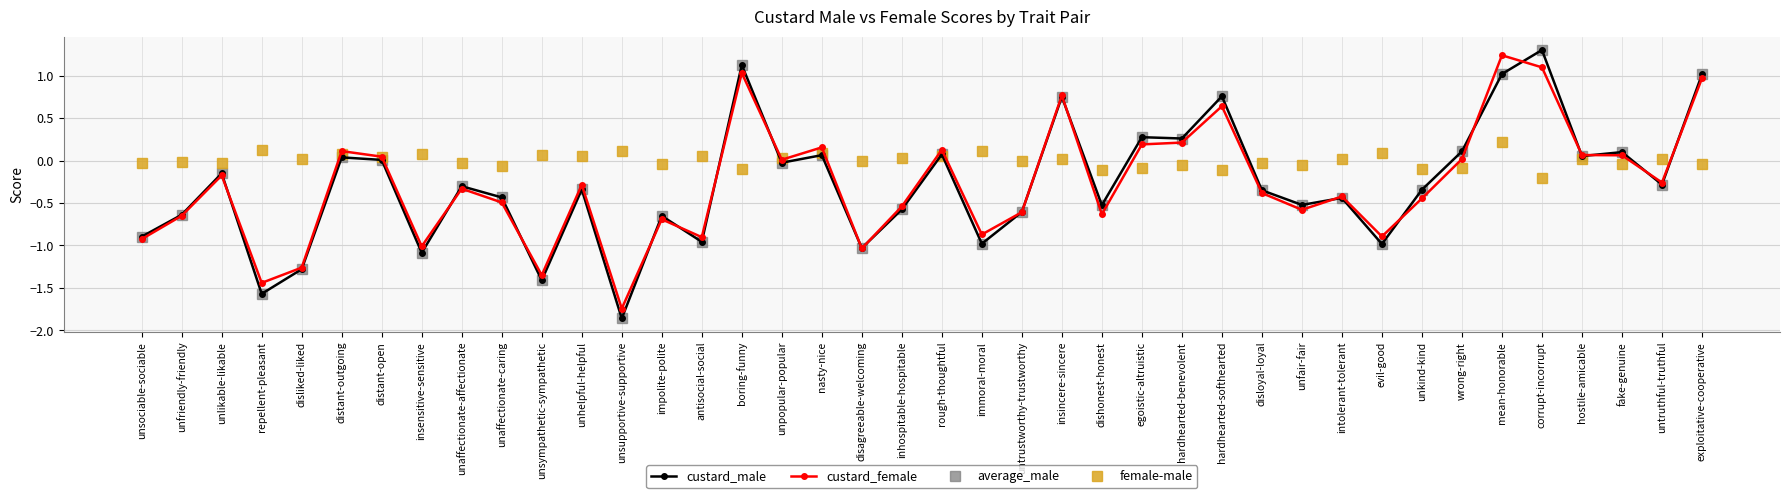

Which series has the largest total across all categories?

female-male